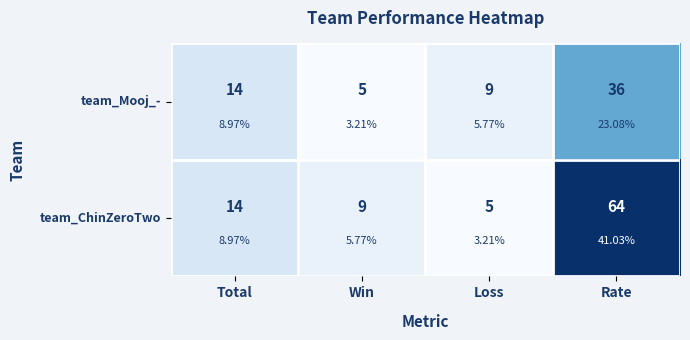

What value does the team_ChinZeroTwo series have at Win, to the nearest 5?

10